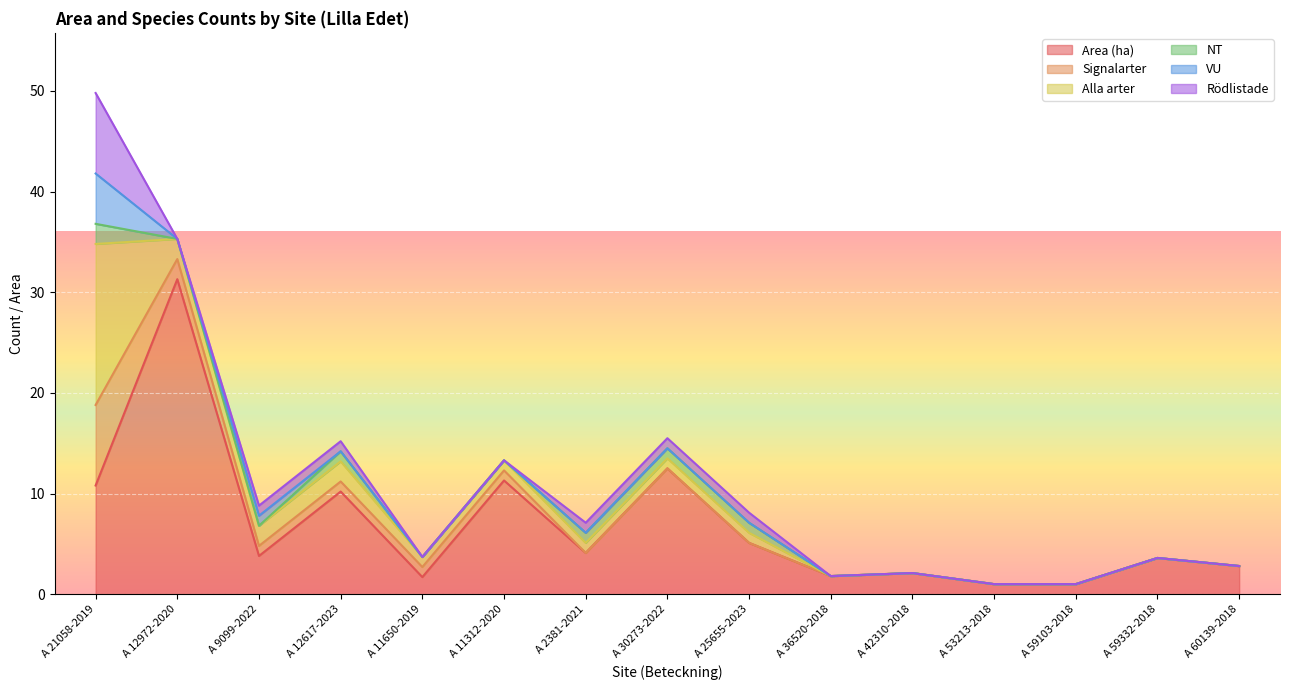

Reading left to right, transcribe all the data shown in this chart.

Area (ha): 10.8	31.3	3.8	10.2	1.7	11.3	4.1	12.5	5.1	1.8	2.1	1.0	1.0	3.6	2.8
Signalarter: 8.0	2.0	1.0	1.0	1.0	1.0	0.0	0.0	0.0	0.0	0.0	0.0	0.0	0.0	0.0
Alla arter: 16.0	2.0	2.0	2.0	1.0	1.0	1.0	1.0	1.0	0.0	0.0	0.0	0.0	0.0	0.0
NT: 2.0	0.0	0.0	1.0	0.0	0.0	1.0	1.0	1.0	0.0	0.0	0.0	0.0	0.0	0.0
VU: 5.0	0.0	1.0	0.0	0.0	0.0	0.0	0.0	0.0	0.0	0.0	0.0	0.0	0.0	0.0
Rödlistade: 8.0	0.0	1.0	1.0	0.0	0.0	1.0	1.0	1.0	0.0	0.0	0.0	0.0	0.0	0.0